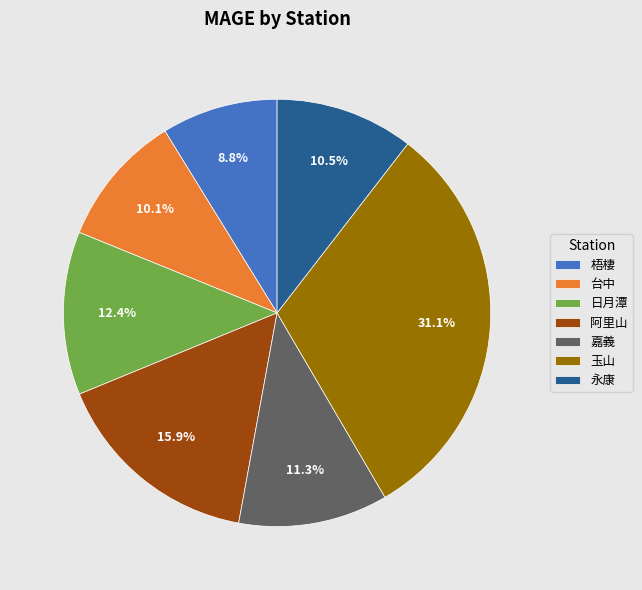

Does any single category account for the majority?

No